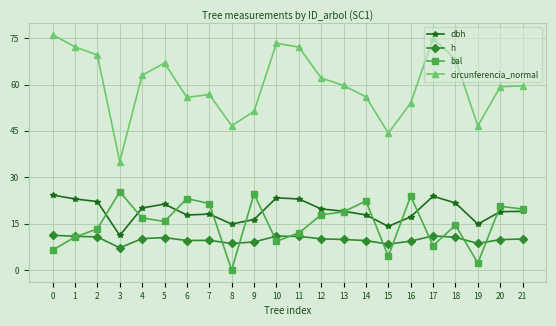

True or false: dbh has more than 2 points higher than both neighbors.

True